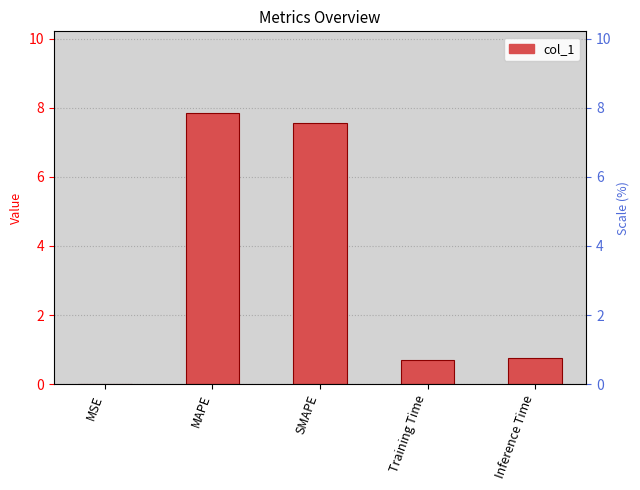

The value at Training Time is 0.7. True or false?

True